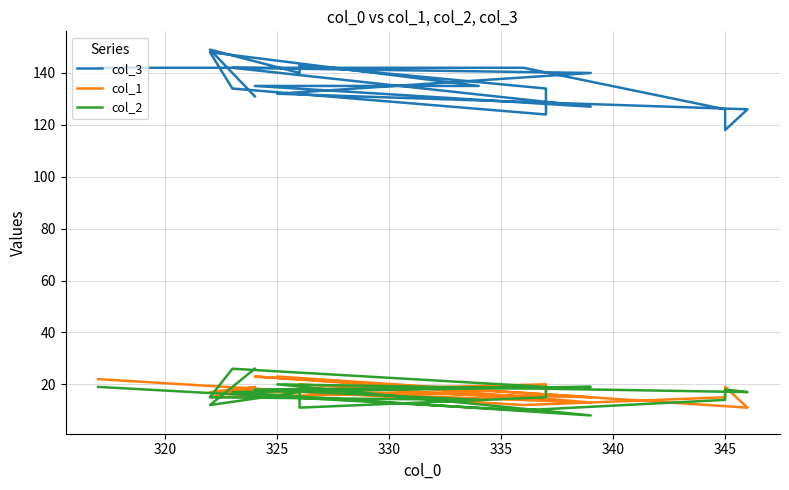

Where is the first local minimum for col_1?

335